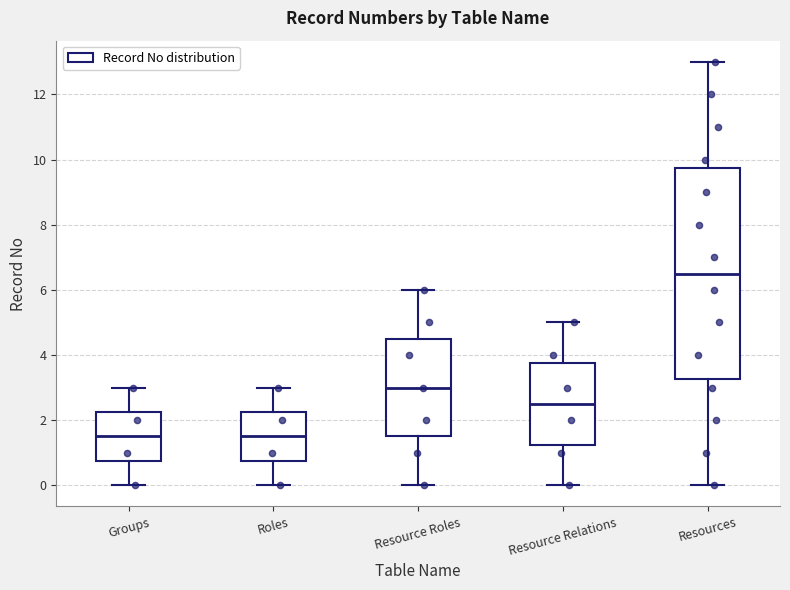

Reading left to right, transcribe this box plot: for each box, give where its median line is, the range the box spans, and where its two whiskers end, as read against the y-axis. The values are not printed on the chart, so give them approximately, as read against the axis.

Groups: median 1.6, box 0.8 to 2.2, whiskers 0.0 to 3.0
Roles: median 1.6, box 0.8 to 2.2, whiskers 0.0 to 3.0
Resource Roles: median 3.0, box 1.6 to 4.6, whiskers 0.0 to 6.0
Resource Relations: median 2.6, box 1.2 to 3.8, whiskers 0.0 to 5.0
Resources: median 6.6, box 3.2 to 9.8, whiskers 0.0 to 13.0